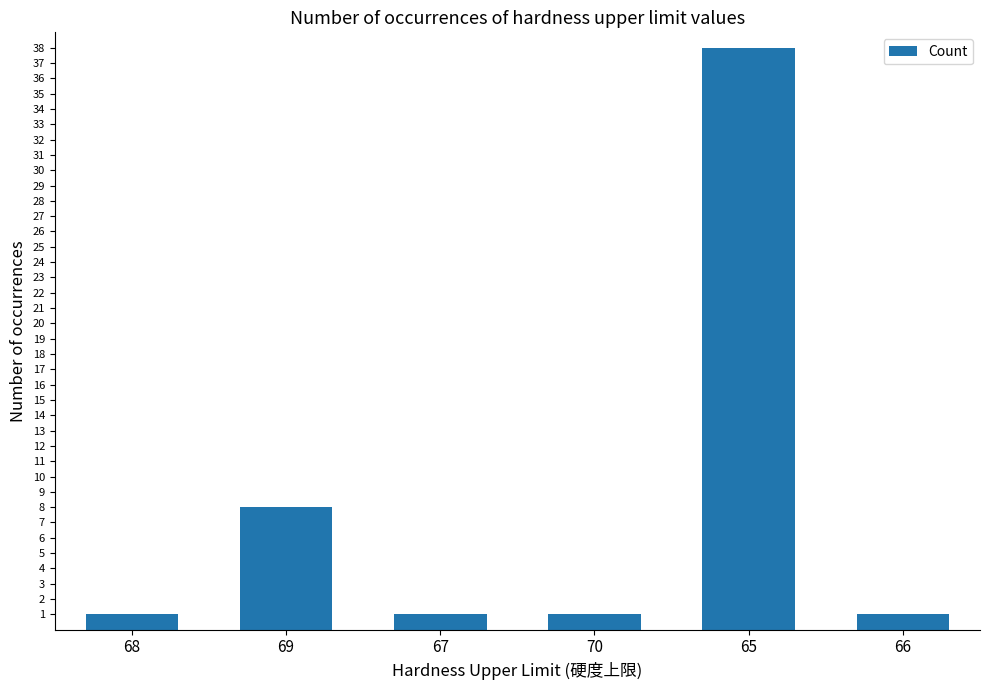

At which label is the value closest to 19?

69